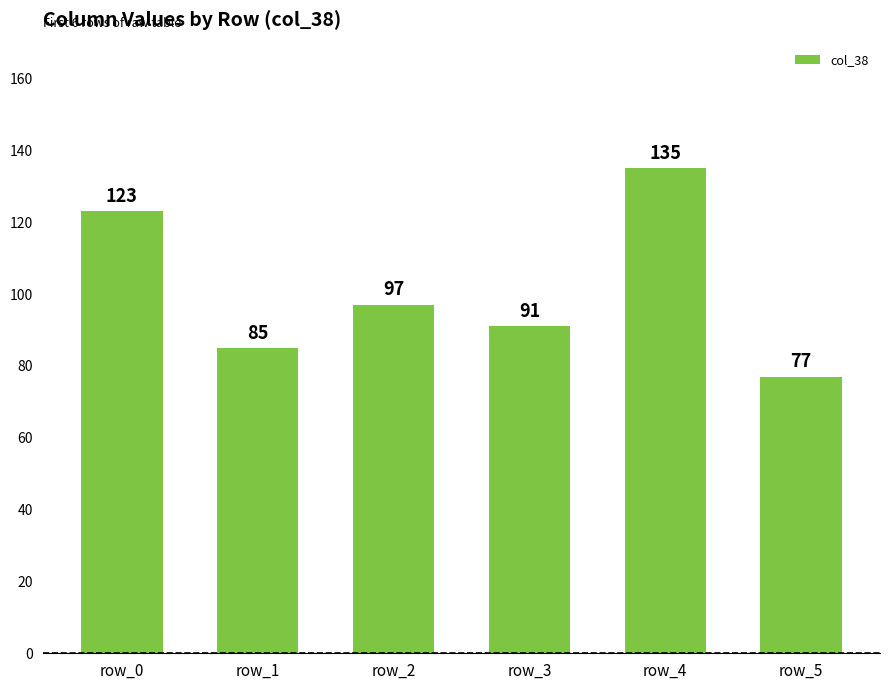

How many bars are there in total?

6